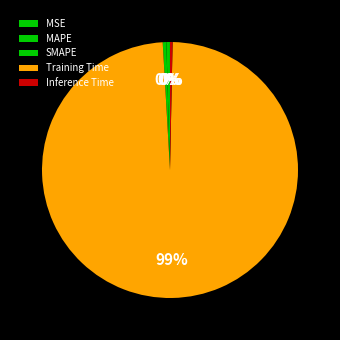

Which category accounts for the majority?

Training Time